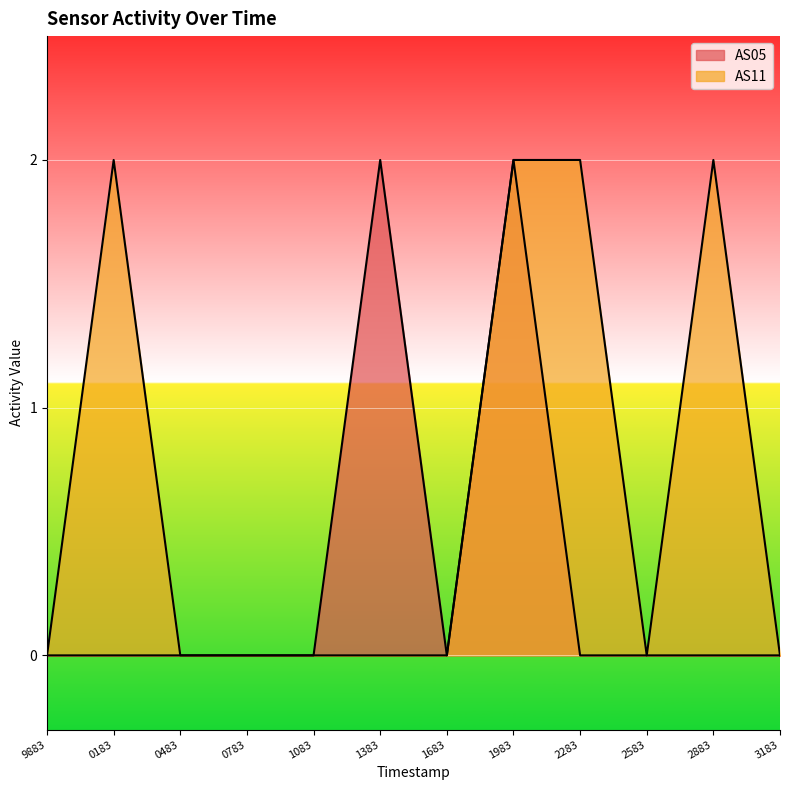

What is the sum of all AS05 values?

4